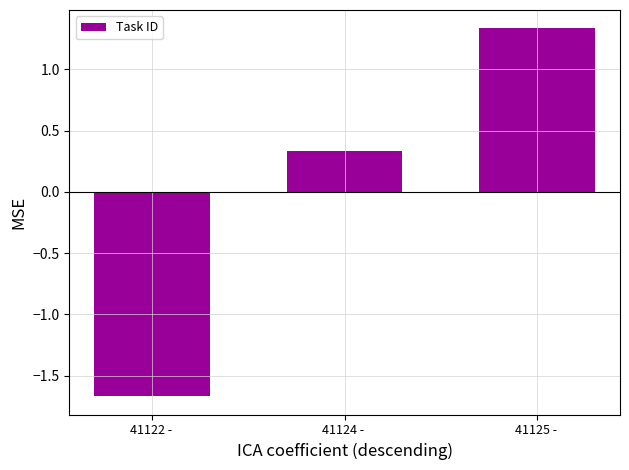

List the labels in order of value, largest first.

41125 - , 41124 - , 41122 - 